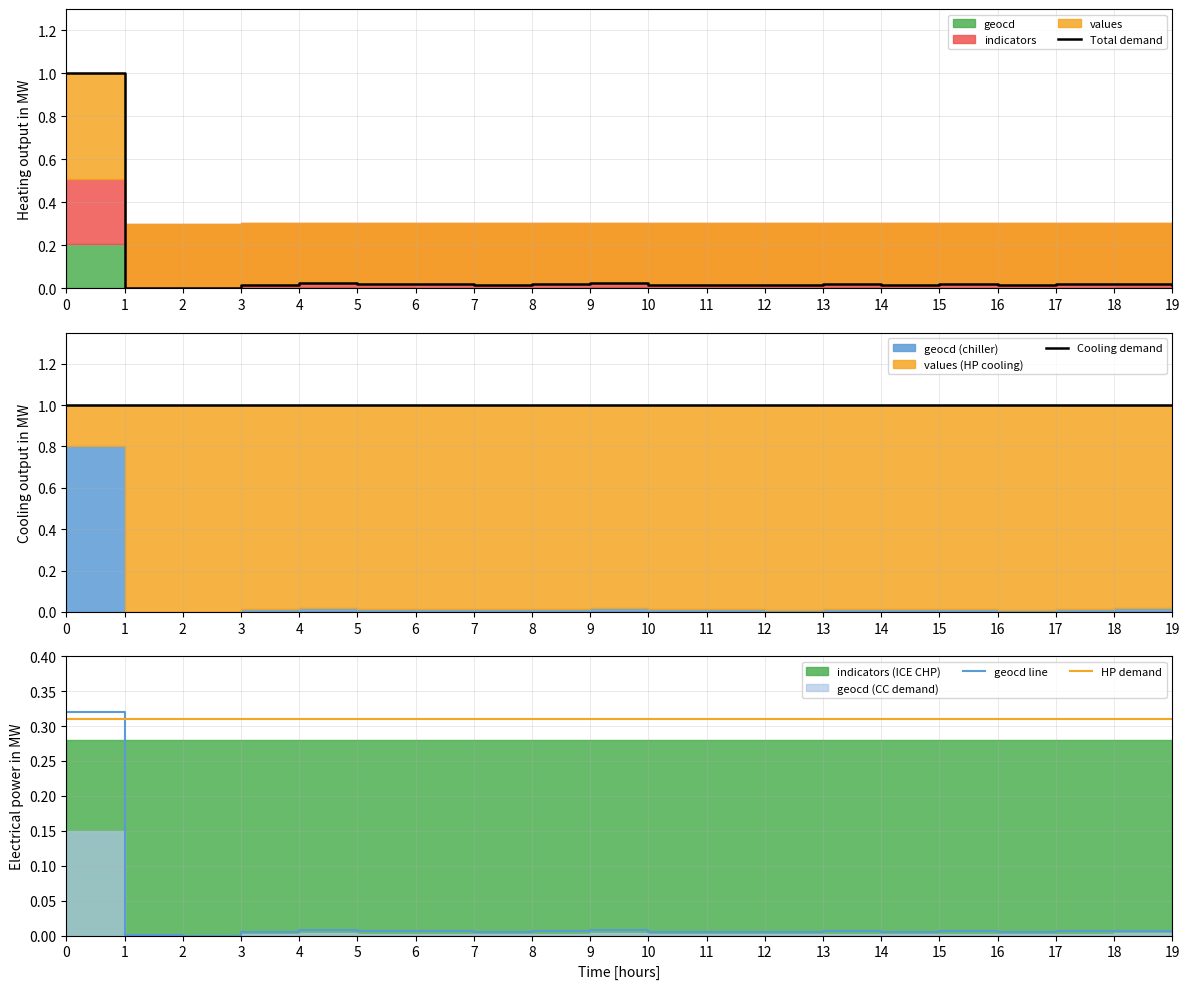

True or false: Cooling demand and geocd line intersect in this chart.

False